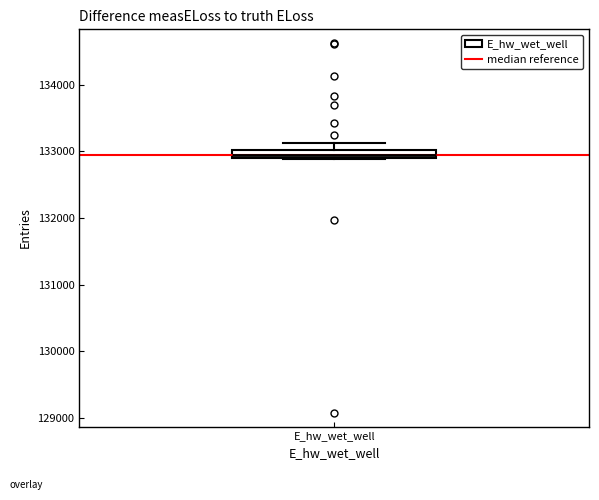

Where does the upper whisker of the box for E_hw_wet_well end on the y-axis? The values are not printed on the chart, so give them approximately, as read against the axis.

133100